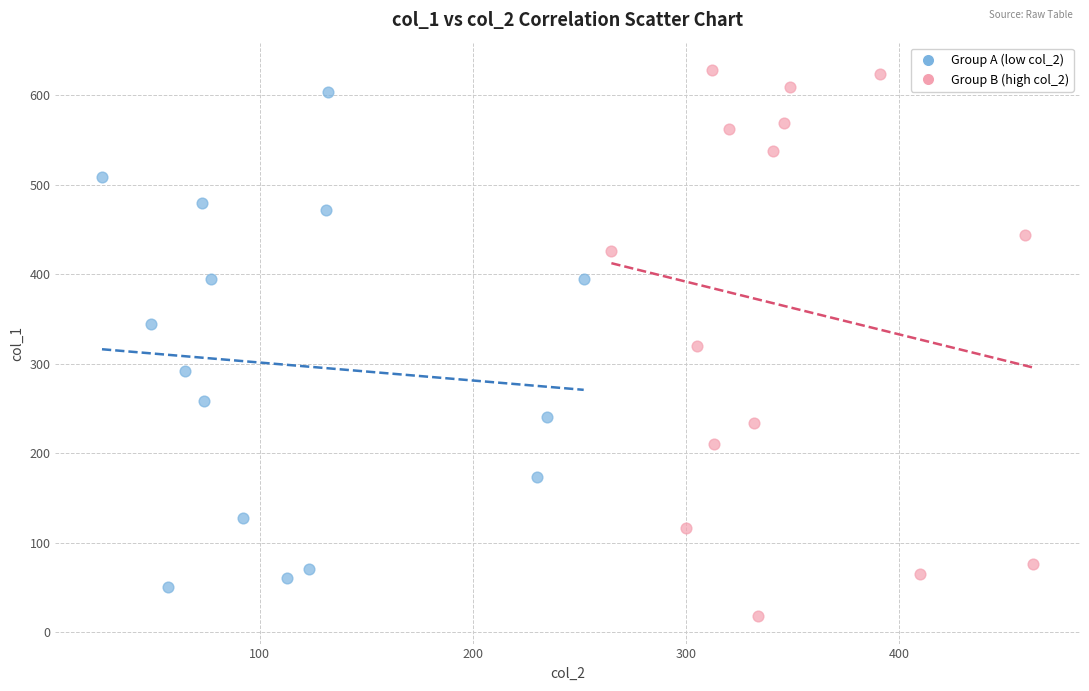

What are all the series names shown in the legend?

Group A (low col_2), Group B (high col_2)